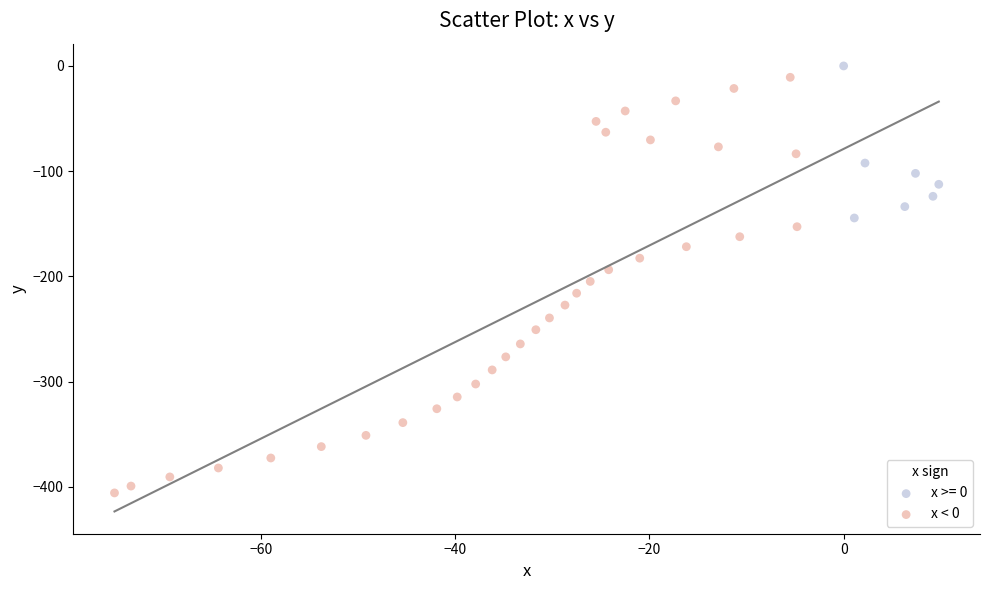

Which series reaches the minimum Y coordinate?

x < 0